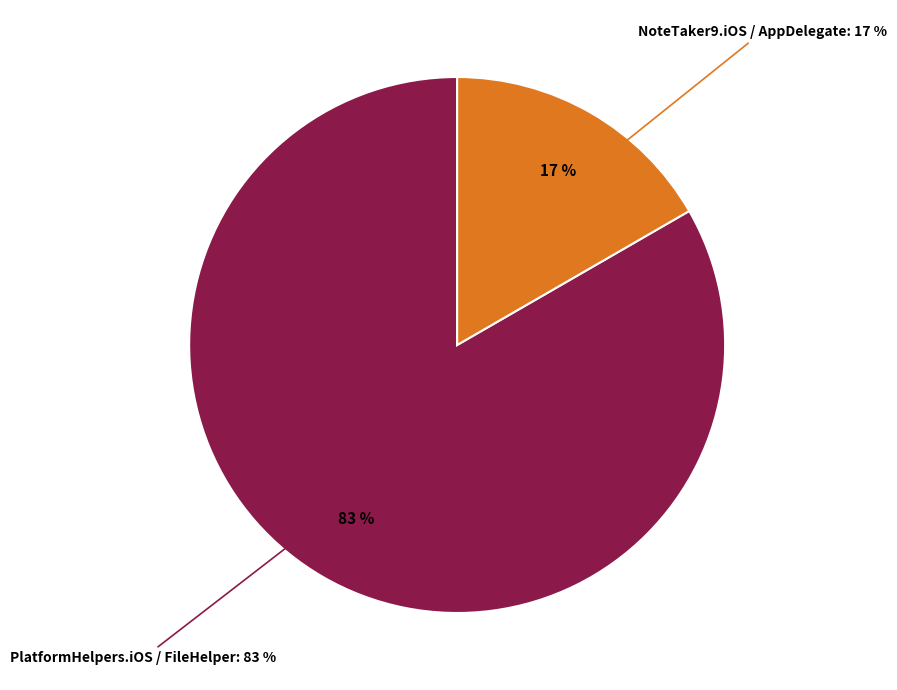

What percentage is NOT represented by PlatformHelpers.iOS / FileHelper?

16.7%